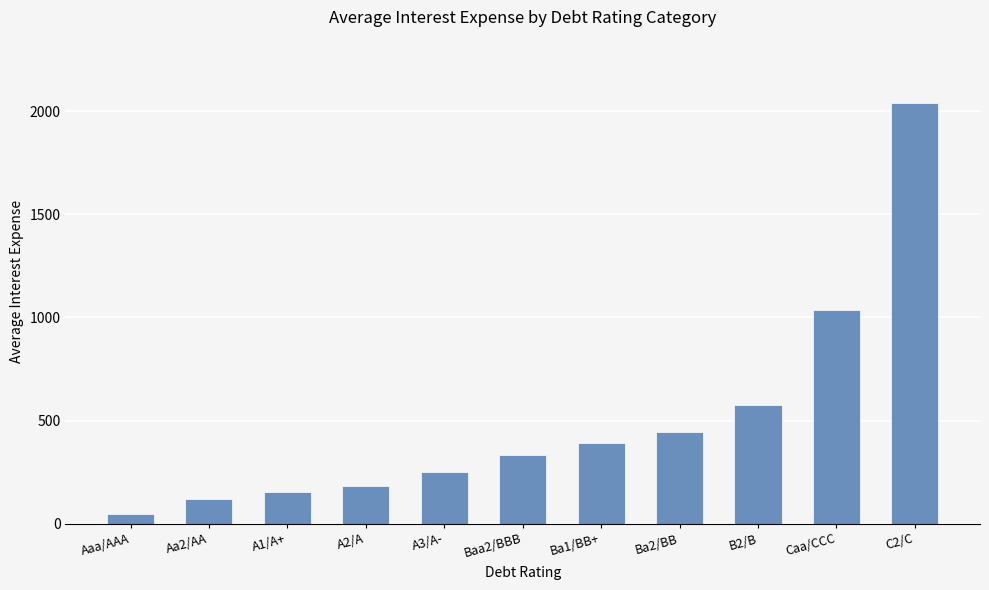

What is the difference between the values at Ba2/BB and C2/C?

1597.0